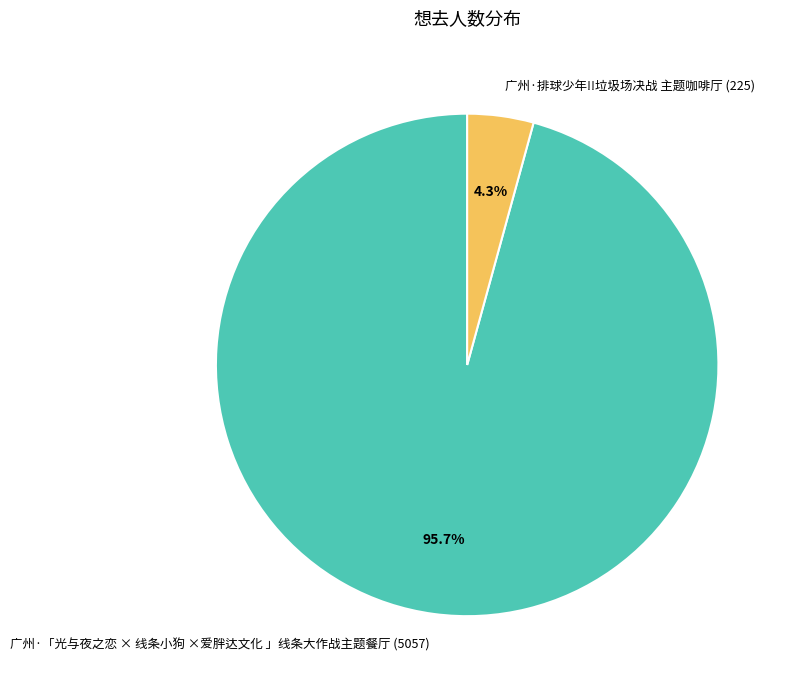

To the nearest percent, what is the combined percentage of 广州·排球少年!!垃圾场决战 主题咖啡厅 and 广州·「光与夜之恋 × 线条小狗 ×爱胖达文化 」线条大作战主题餐厅?

100%